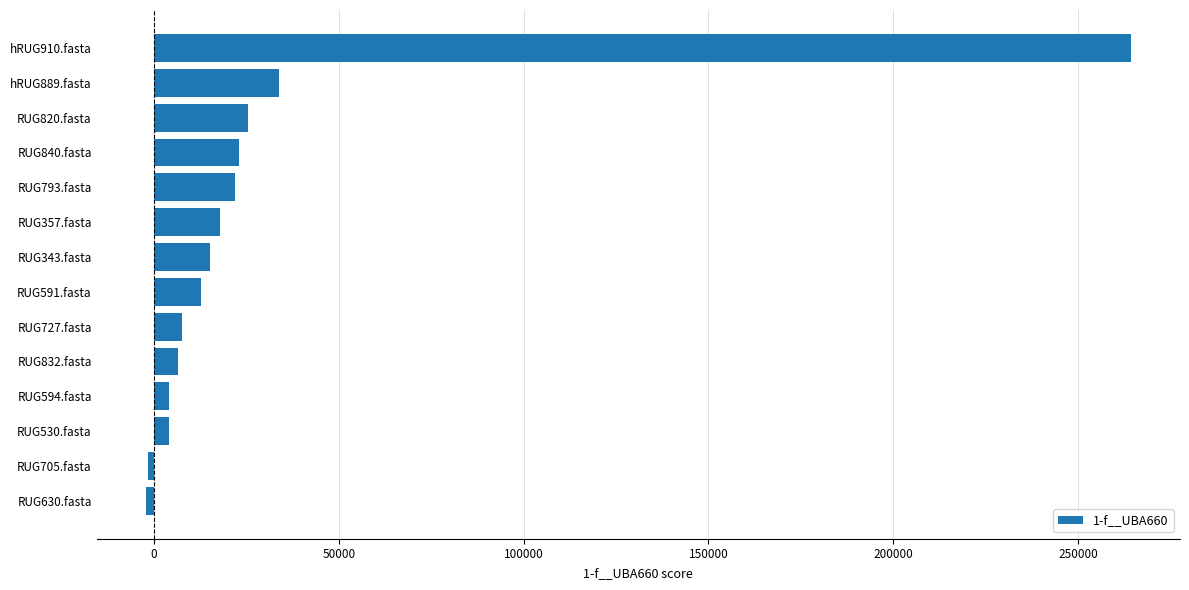

What is the average value?

30883.8